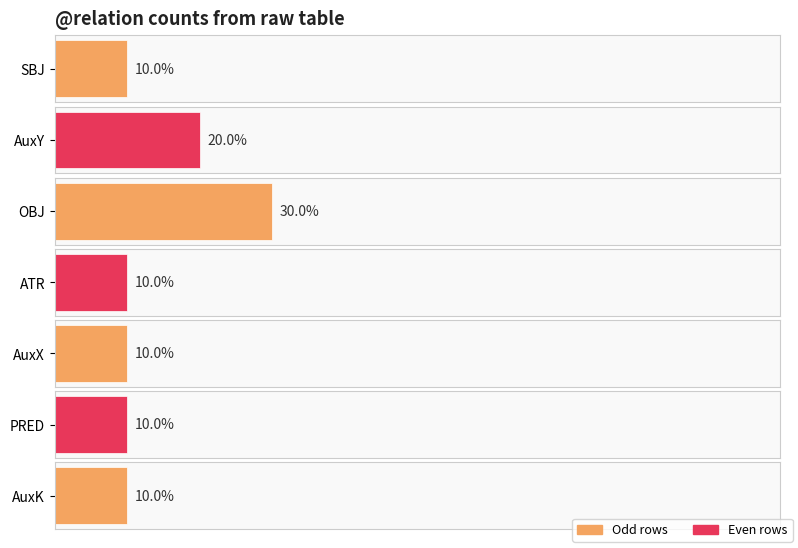

Approximately how many times larger is the value at AuxY compared to SBJ?

2.0